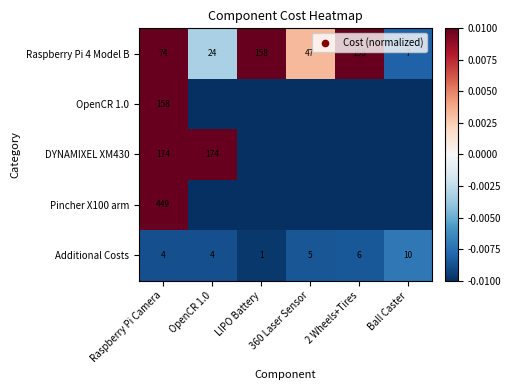

The DYNAMIXEL XM430 series shows 0.1 at Raspberry Pi Camera. True or false?

False